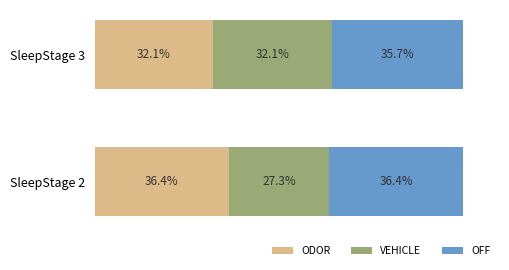

At which label does ODOR reach its minimum?

SleepStage 3